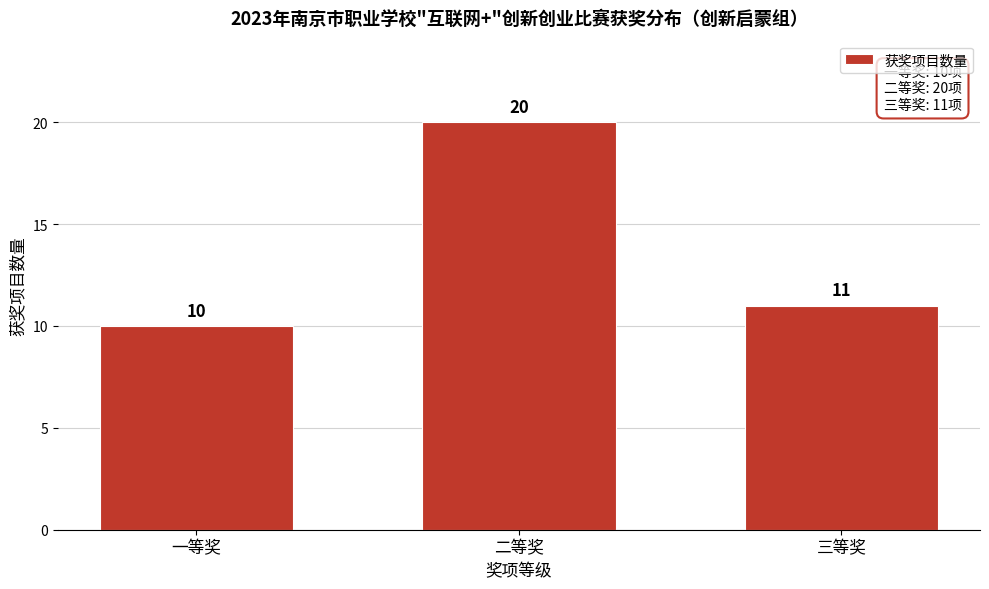

Reading left to right, list all the values displayed in this chart.

10	20	11